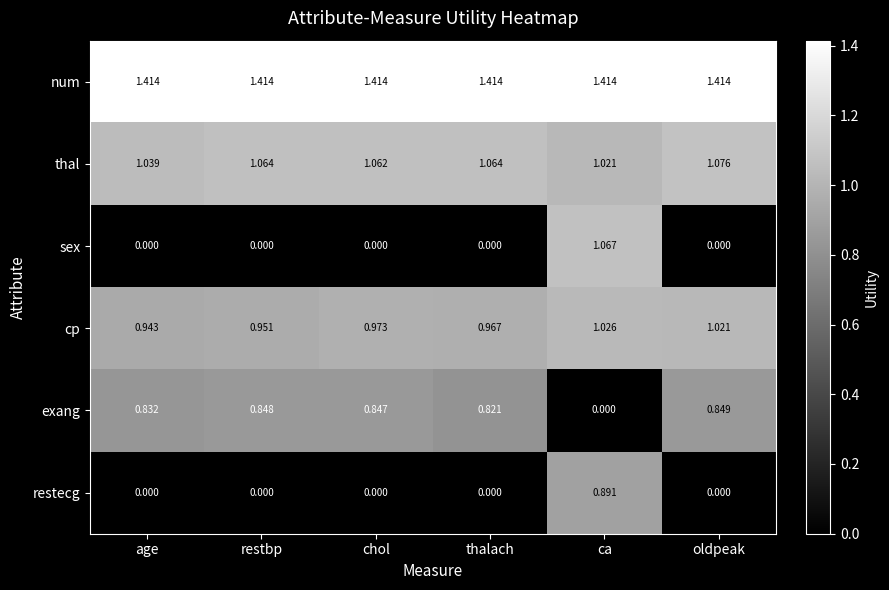

Which series changed the most between age and thalach?

thal